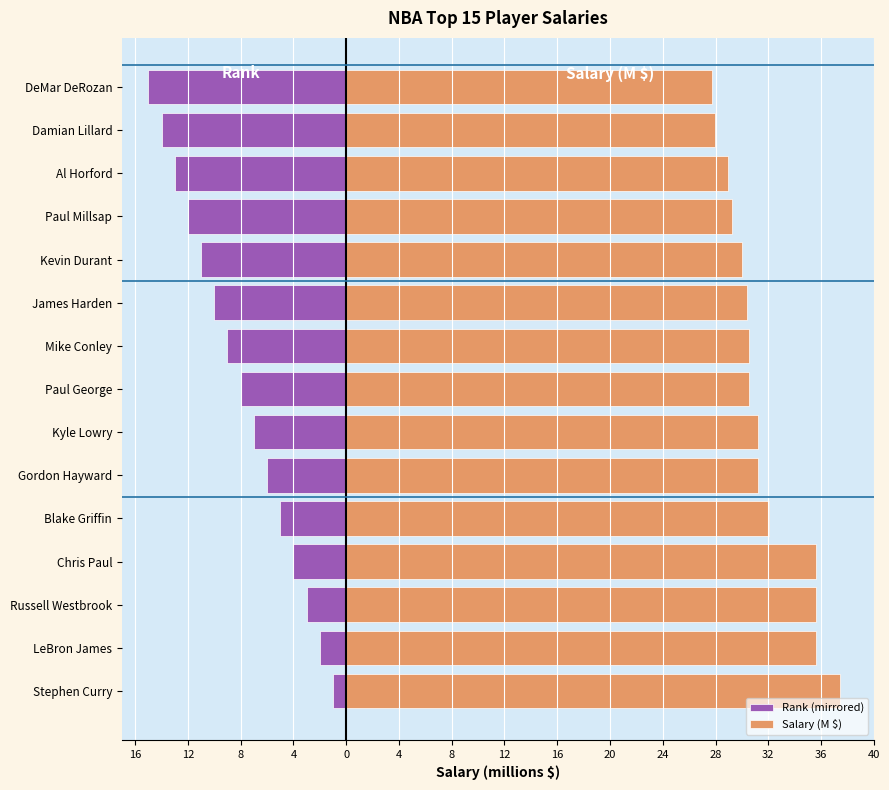

Which series has the largest range (max minus min)?

Rank (mirrored)